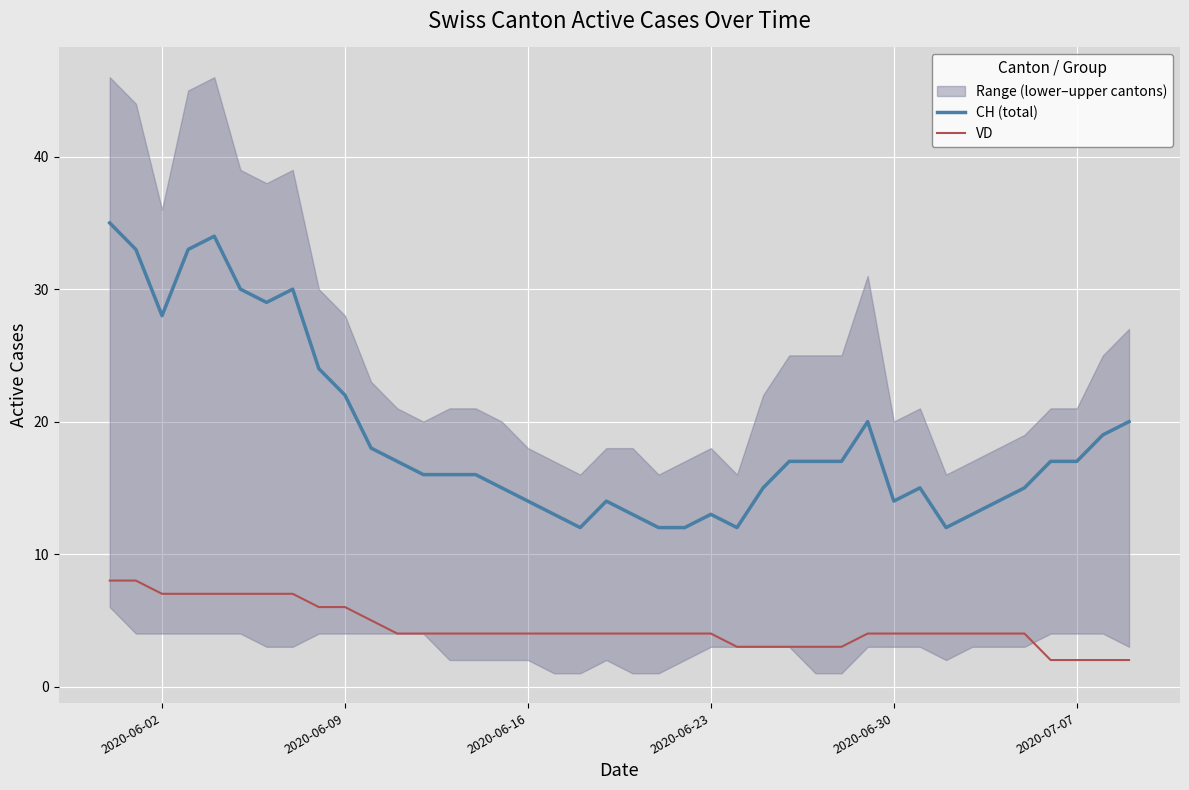

How many data points in CH (total) are less than 17?

20